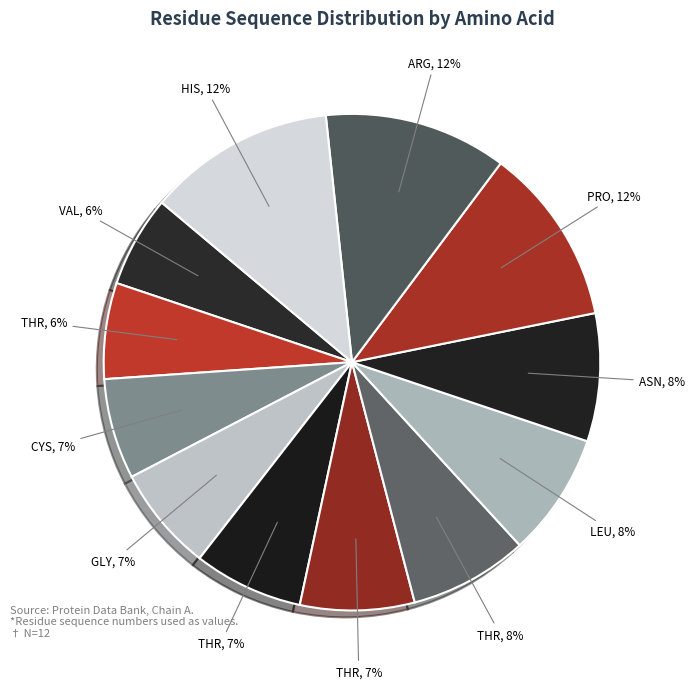

How many slices are in this pie chart?

12